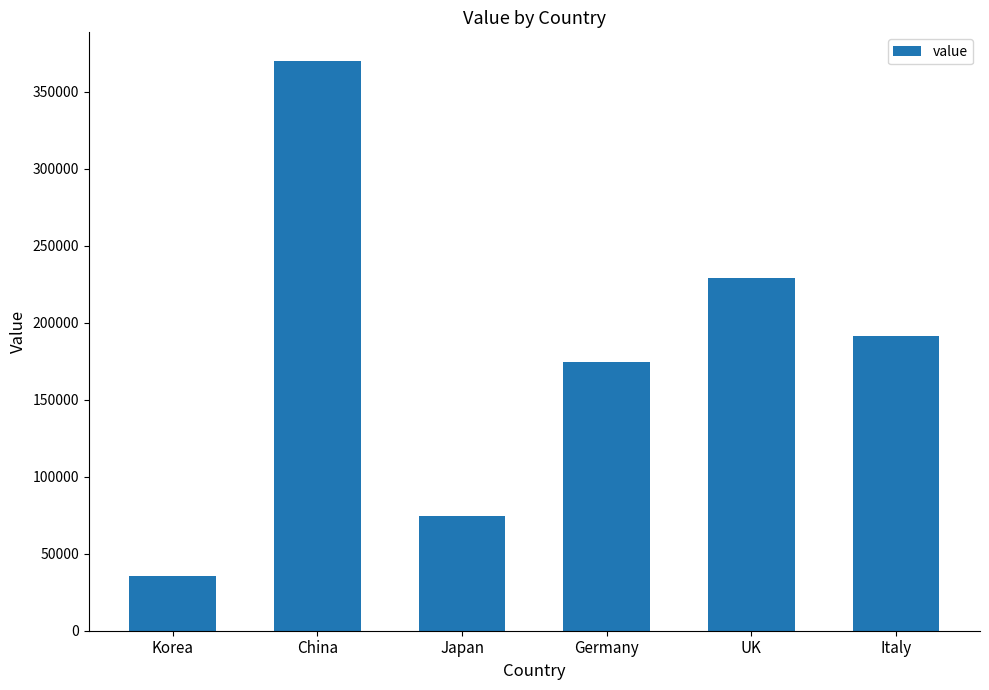

Approximately how many times larger is the value at UK compared to Korea?

6.4